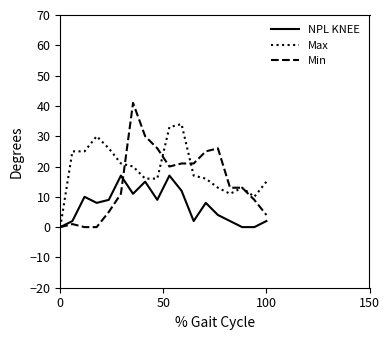

At how many categories does at least one series exceed 7?

17